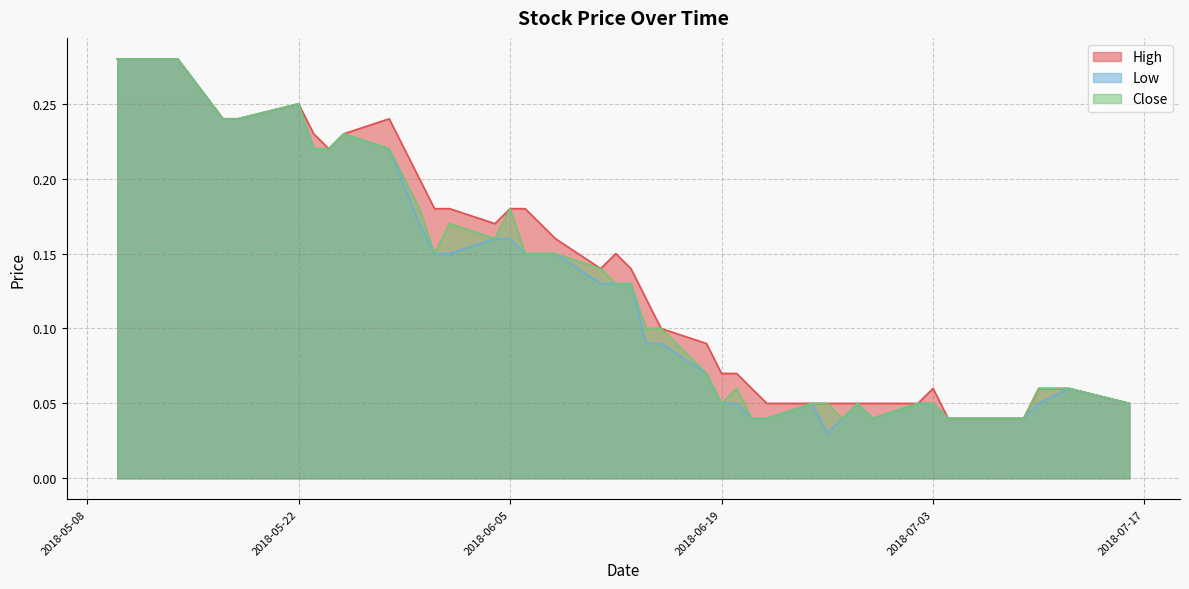

How many lines are shown in the chart?

3